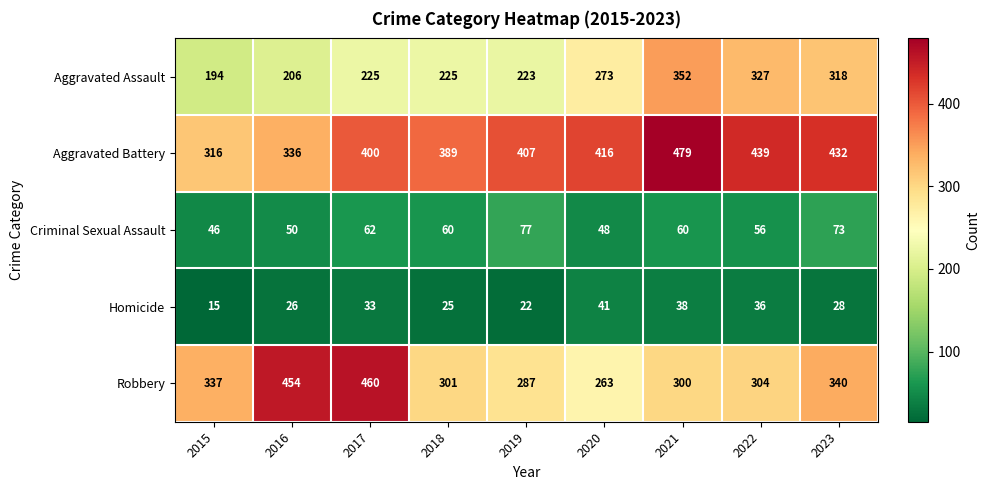

Which label corresponds to the largest value in the chart?

2021